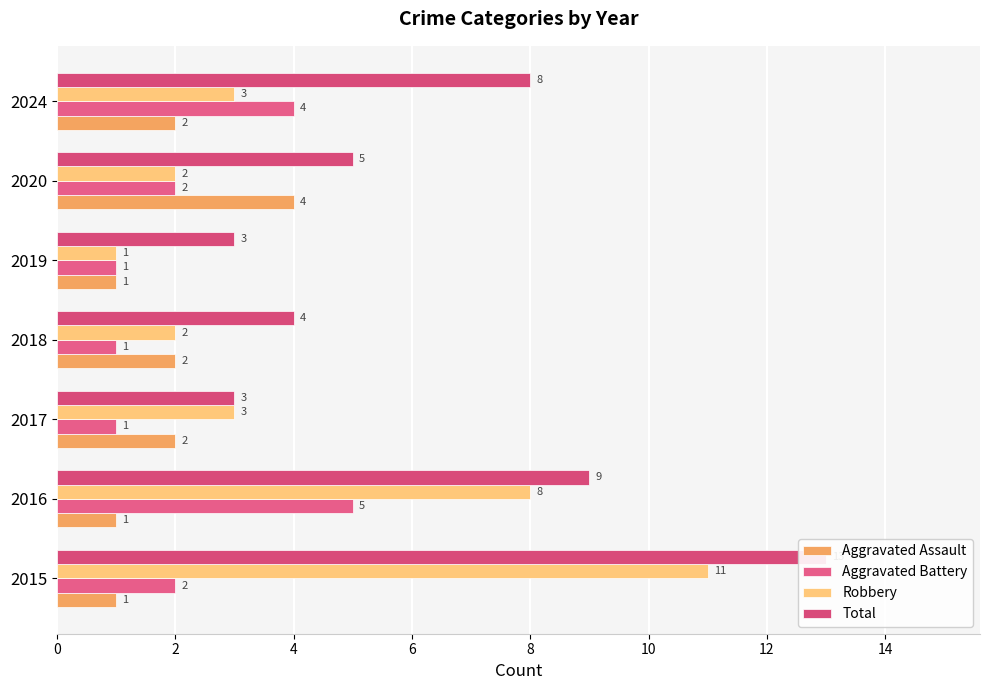

Rank the series at 2020 from lowest to highest value.

Aggravated Battery, Robbery, Aggravated Assault, Total